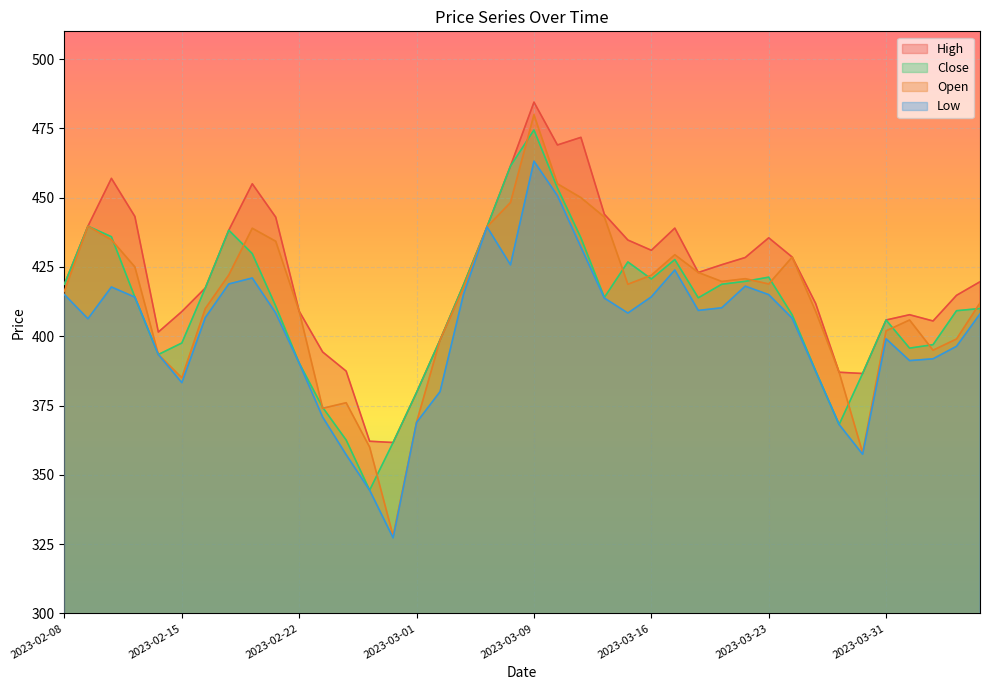

What are all the series names shown in the legend?

High, Close, Open, Low